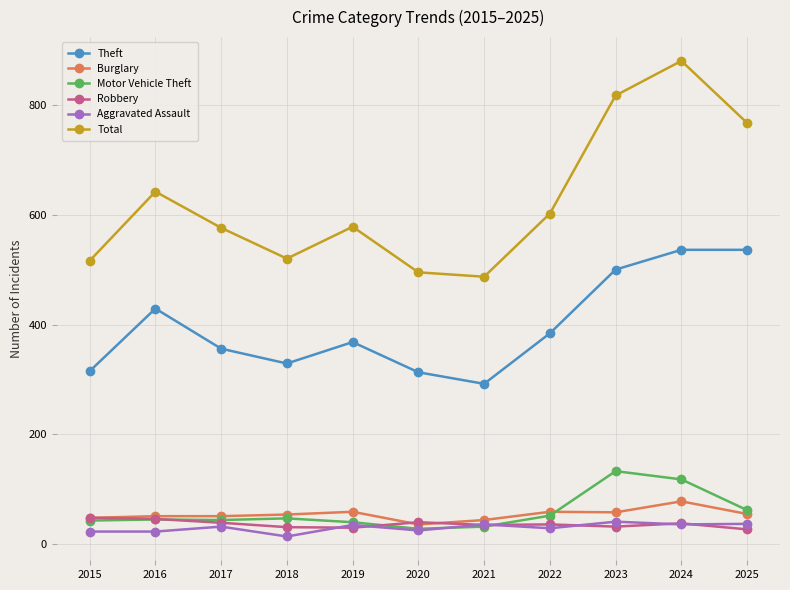

Is it true that Motor Vehicle Theft equals 62 at 2025?

True